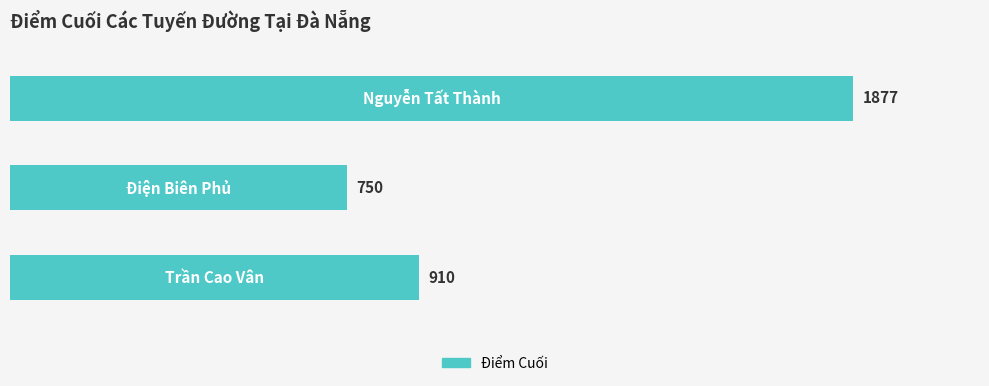

List the labels in order of value, smallest first.

1.0, 0.0, 2.0